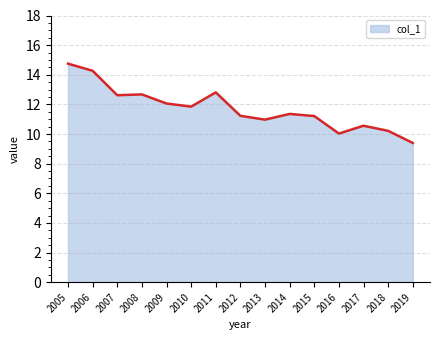

The chart shows a value of 11.4 at 2014. True or false?

True